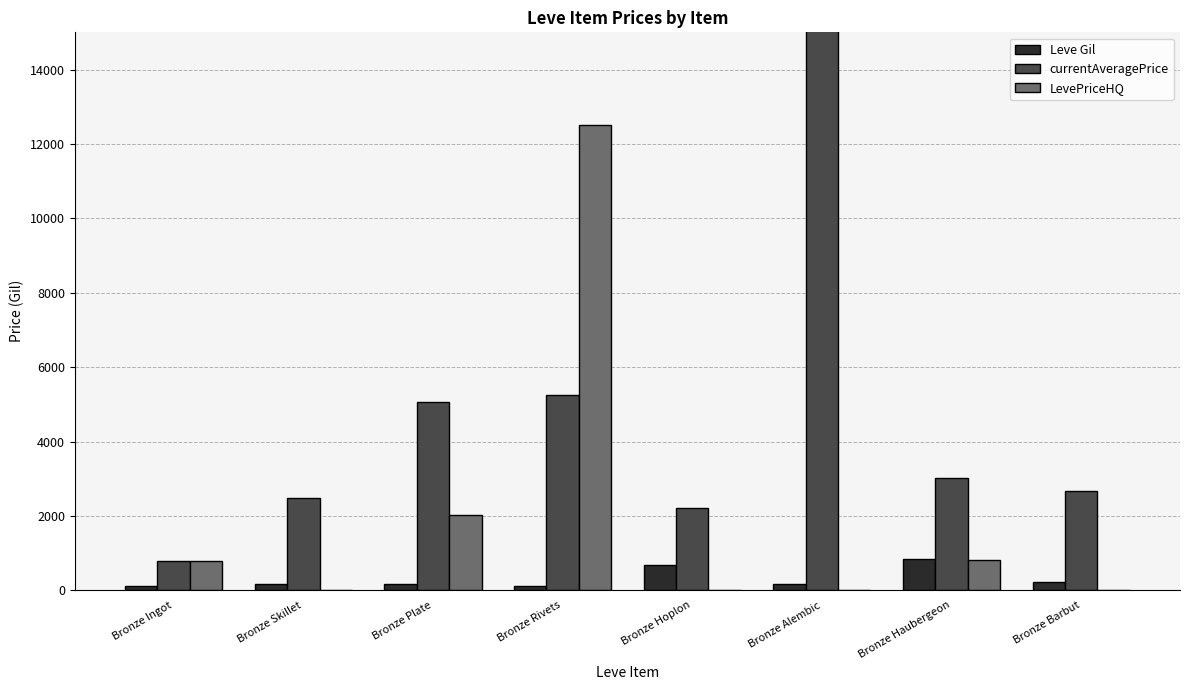

Which series has the largest total across all categories?

currentAveragePrice